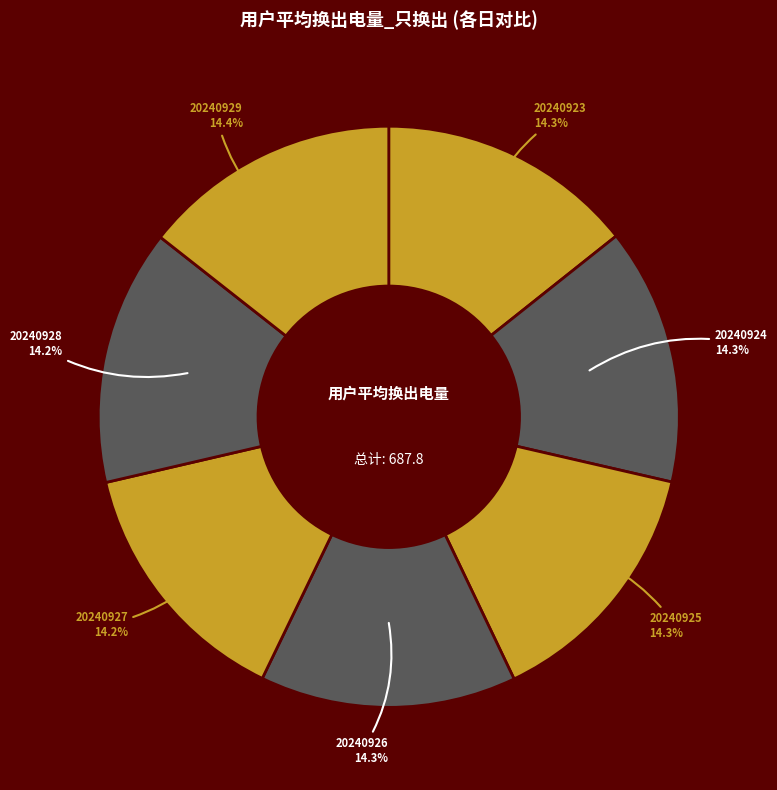

Approximately how many times larger is the value at 20240929 compared to 20240927?

1.0